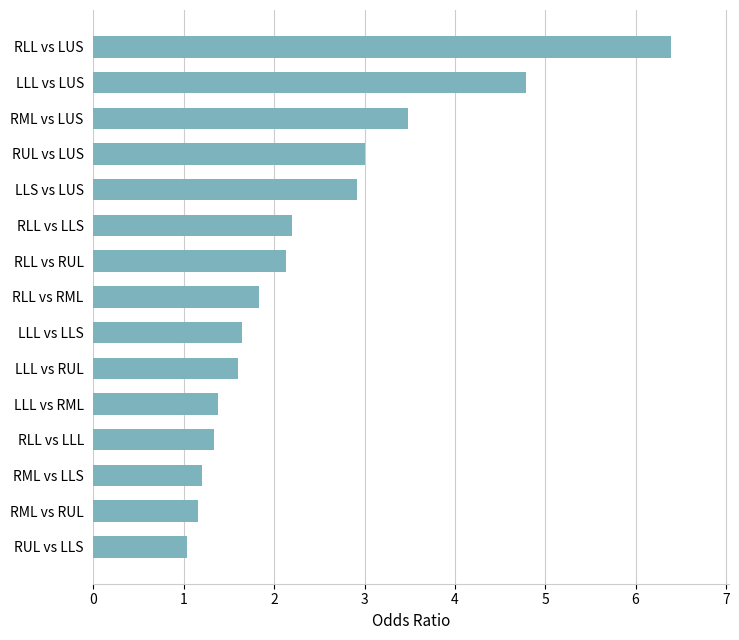

Reading top to bottom, what are all the values shown in this chart?

6.4	4.8	3.5	3.0	2.9	2.2	2.1	1.8	1.6	1.6	1.4	1.3	1.2	1.2	1.0